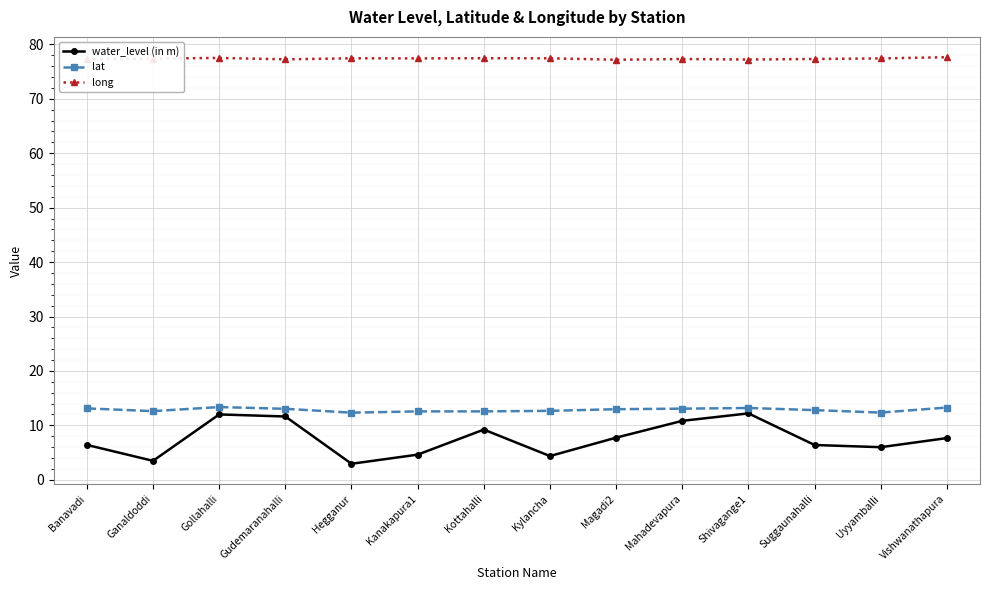

How many values in the water_level (in m) series are below 7?

7